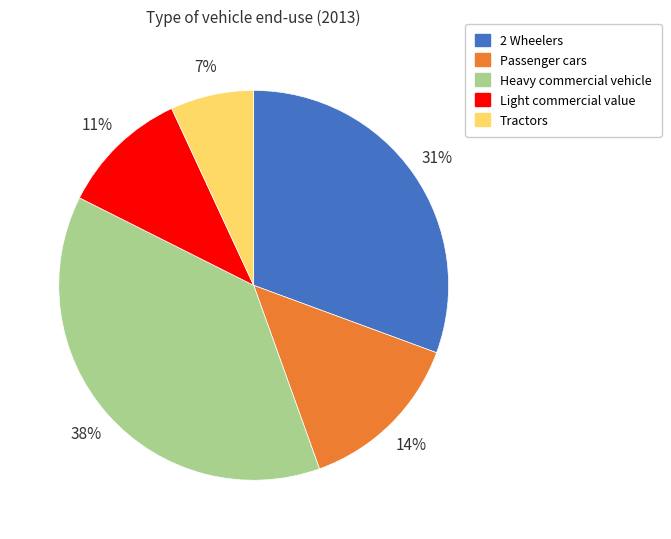

What is the smallest slice in the pie chart?

Tractors